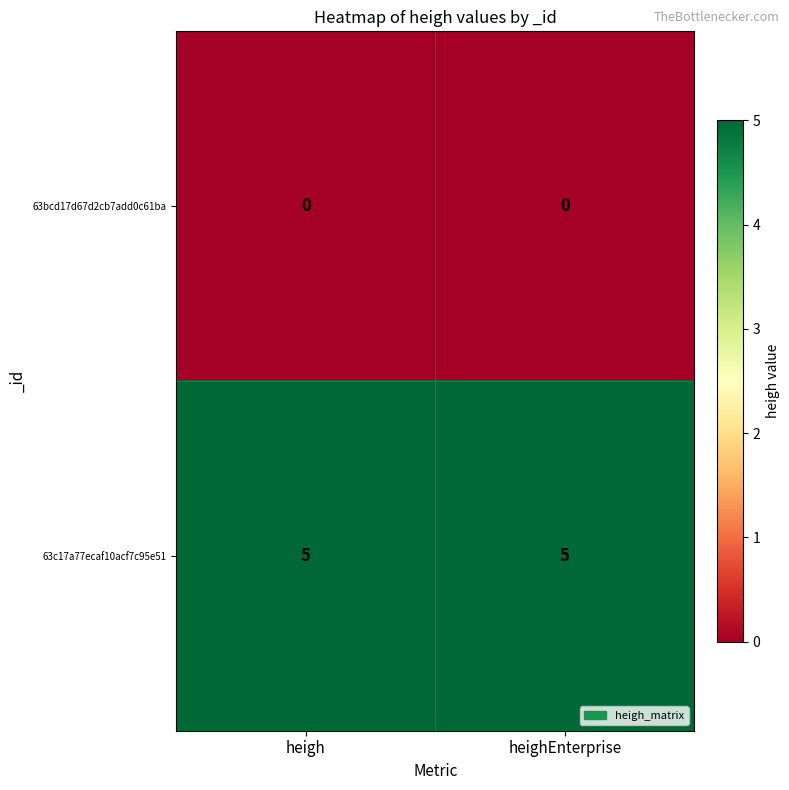

What is the greatest value displayed?

5